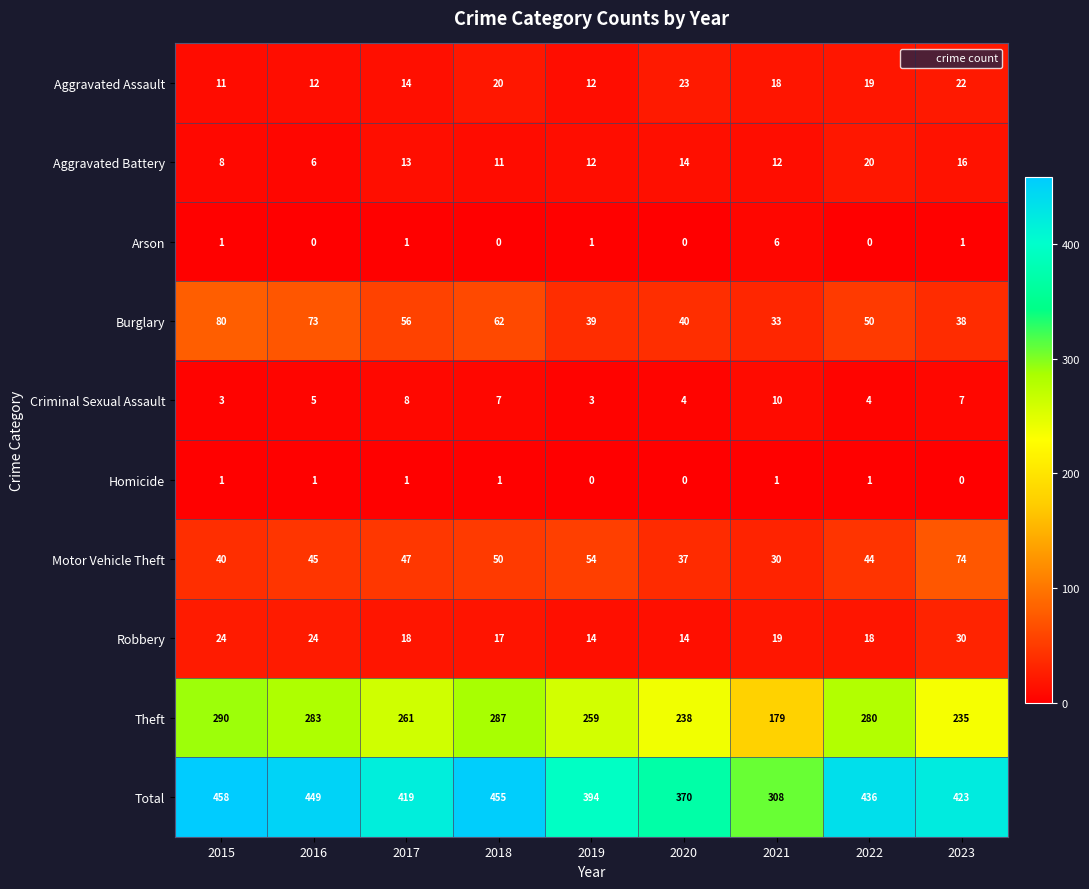

How many Criminal Sexual Assault values are between 4 and 7?

5